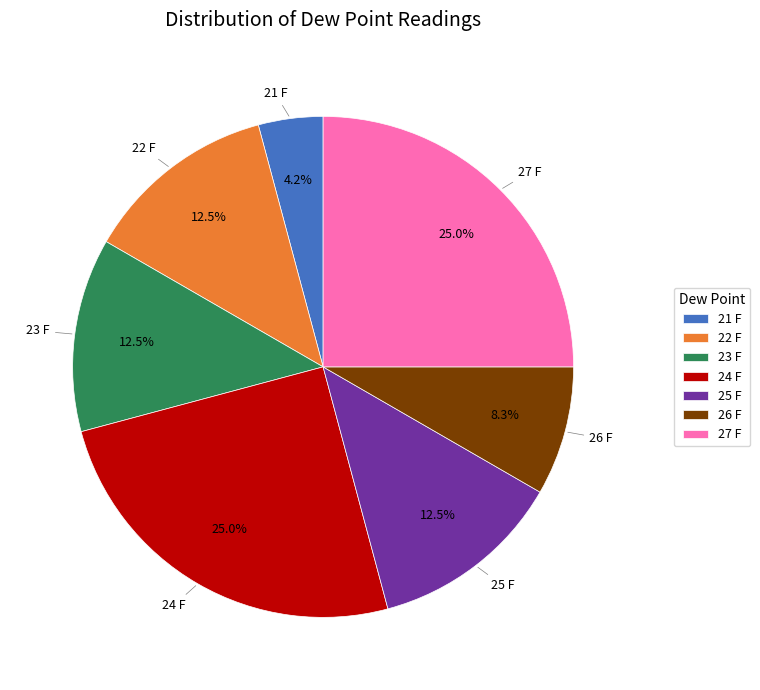

To the nearest percent, what is the average slice percentage?

14%